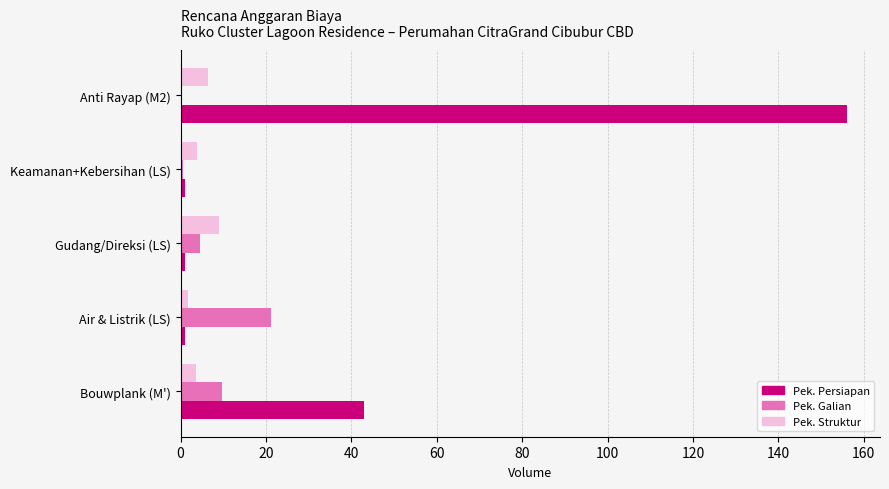

Which series changed the most between Bouwplank (M') and Air & Listrik (LS)?

Pek. Persiapan